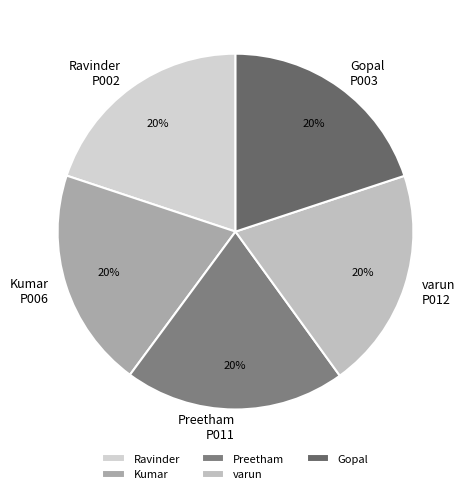

Does Kumar account for over 50% of the chart?

No